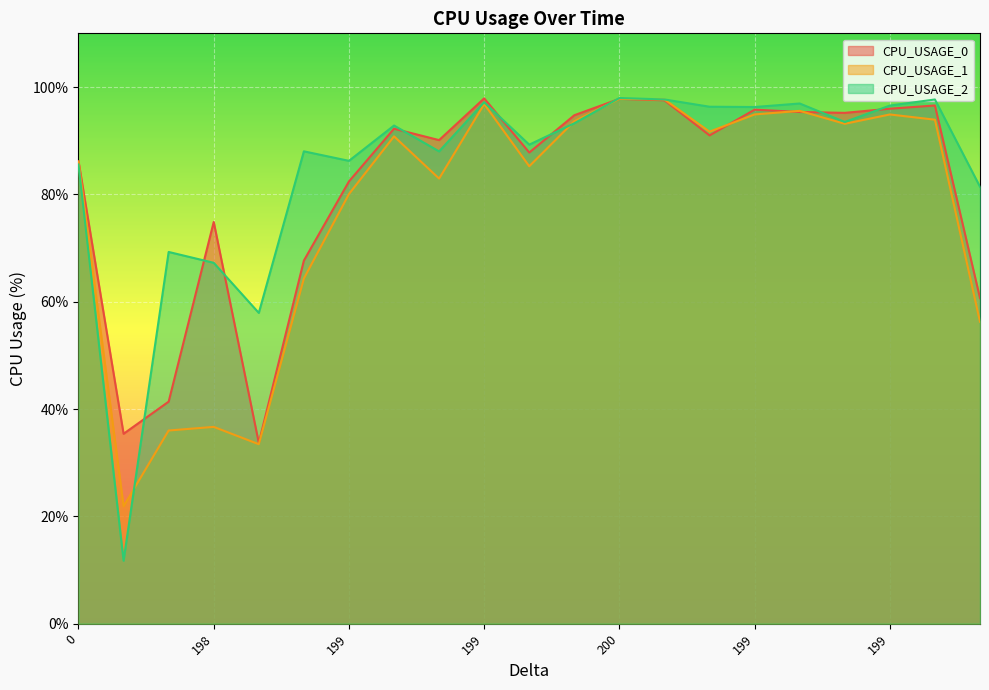

Does the chart display data point markers on the line(s)?

No